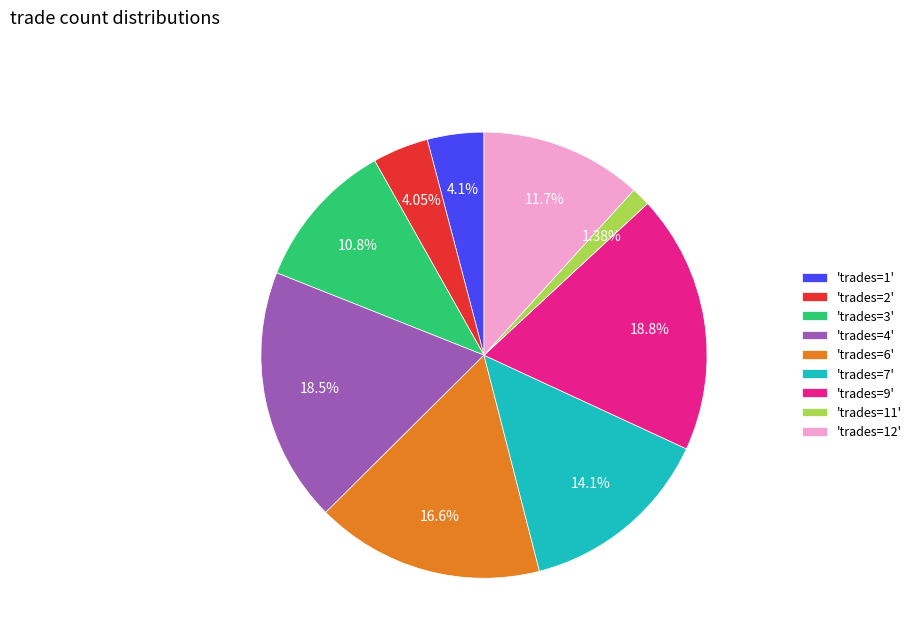

How many segments does this pie chart have?

9